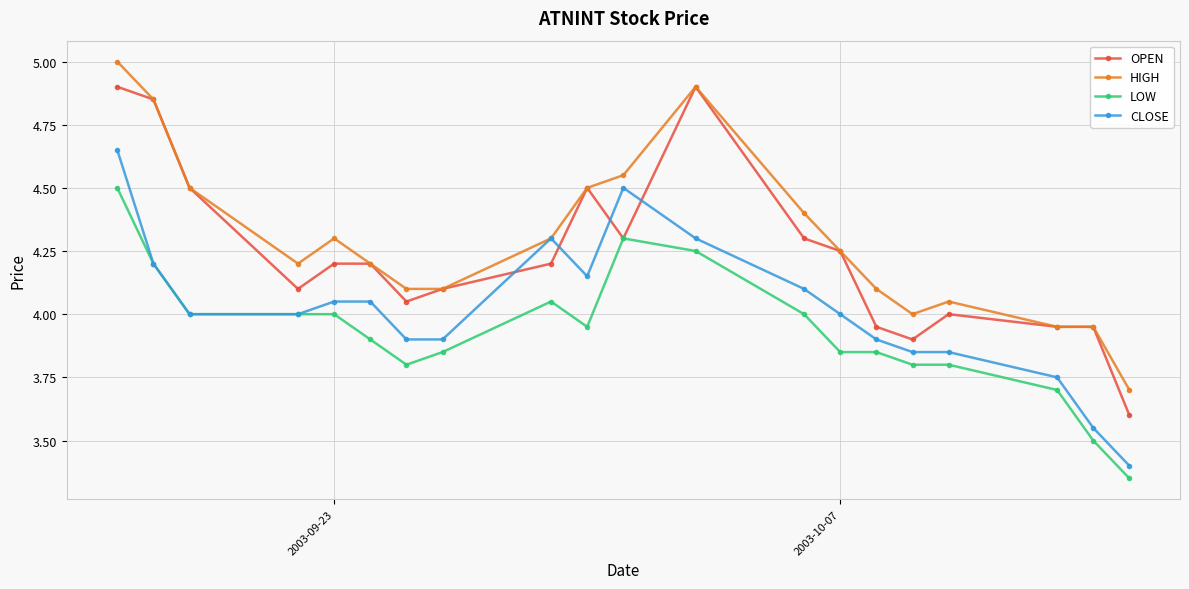

What is the greatest value displayed?

5.0